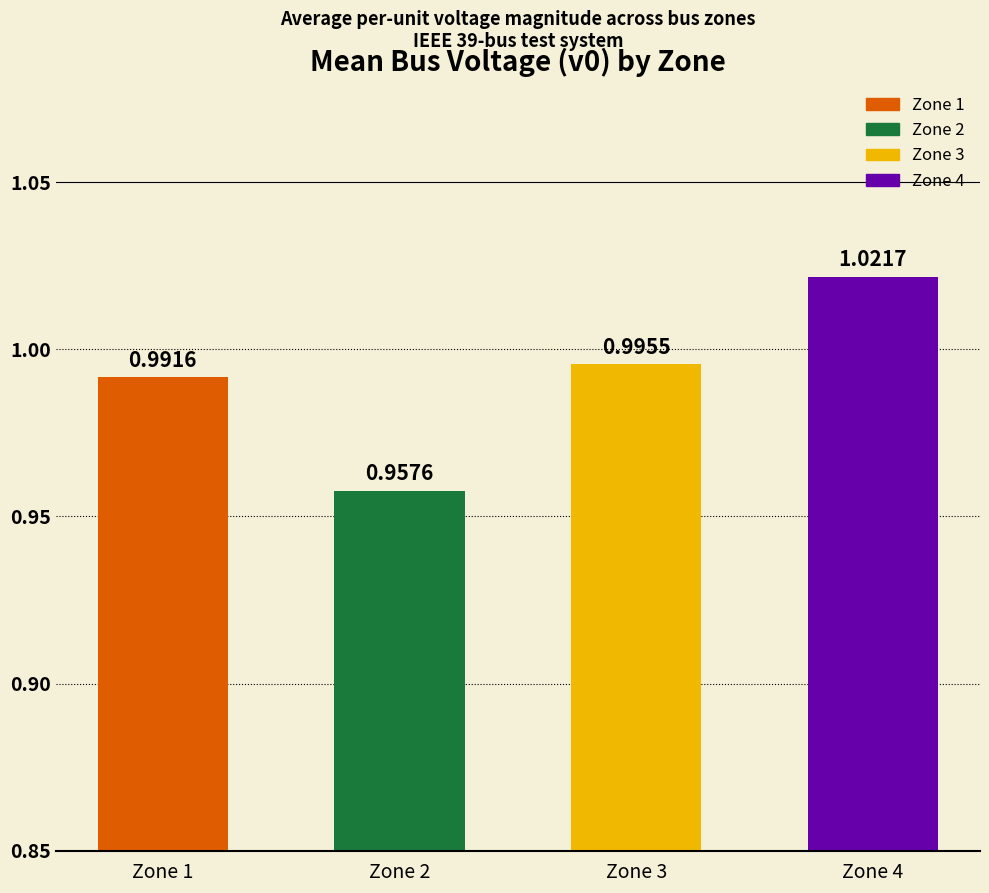

Which label corresponds to the largest value in the chart?

Zone 4